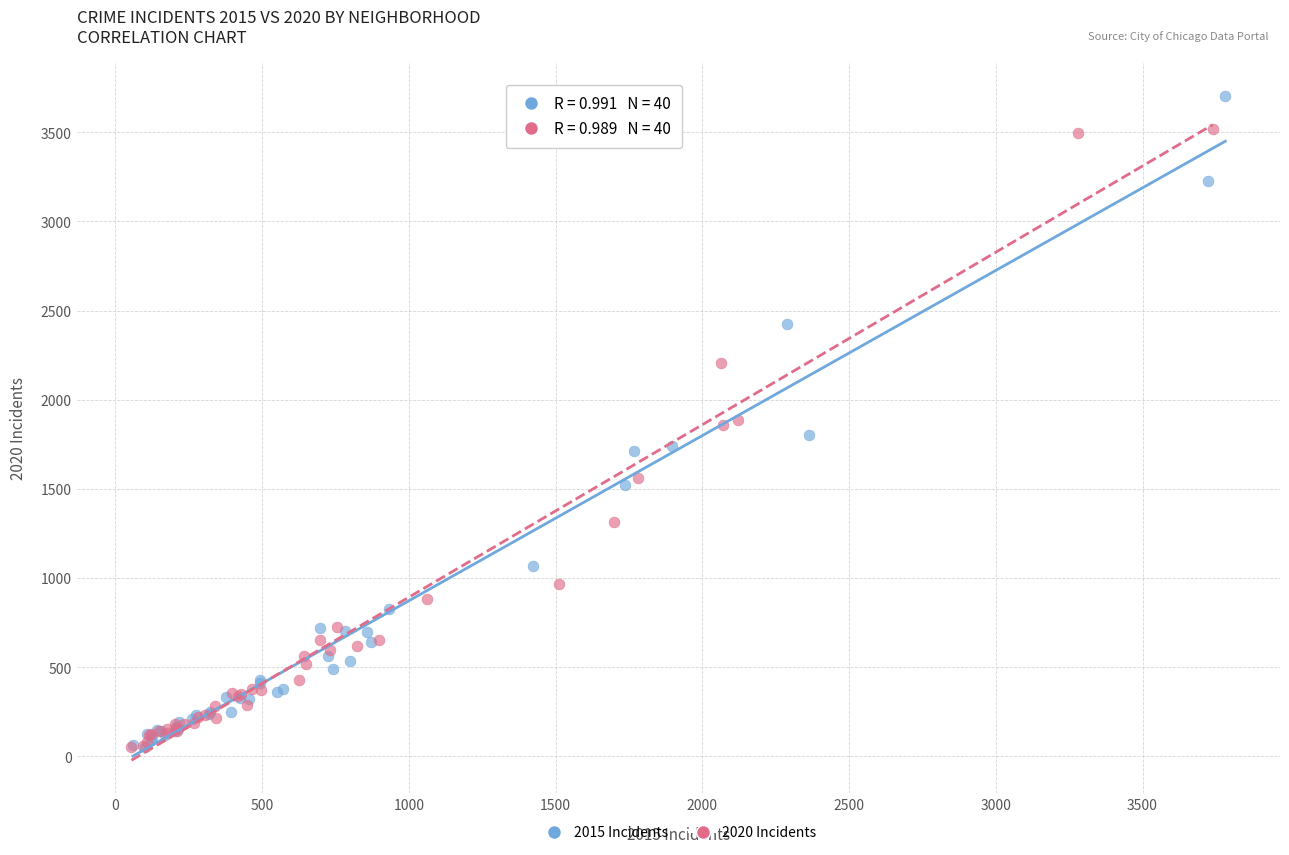

Which series reaches the maximum Y coordinate?

2015 Incidents